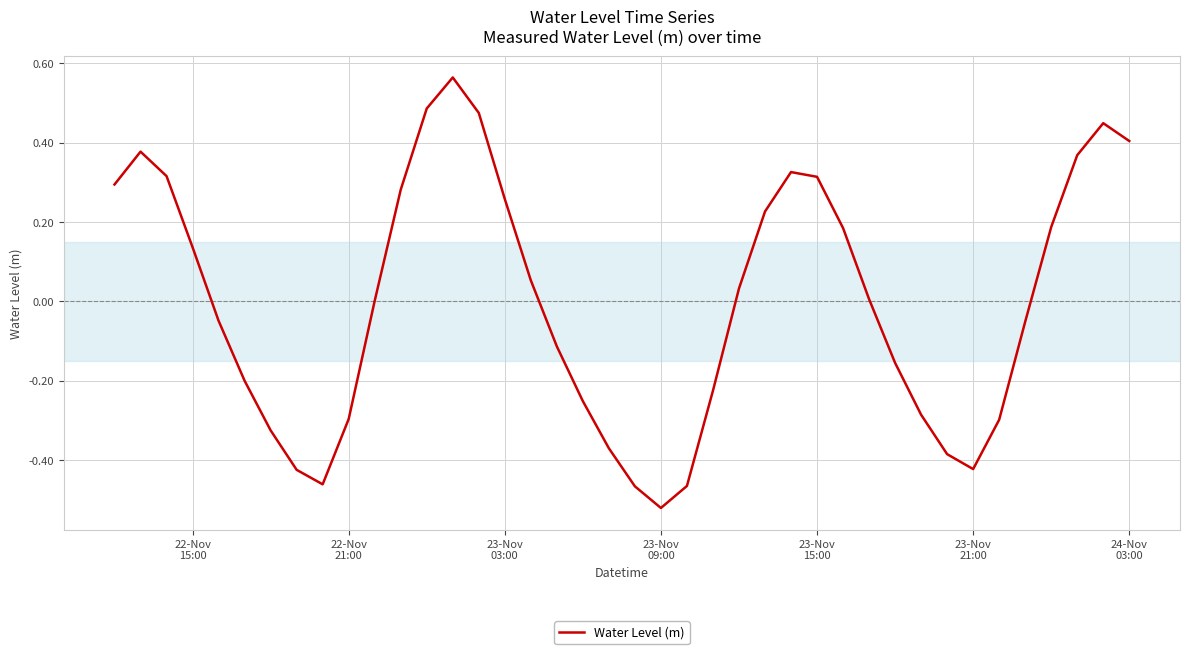

What is the difference between the maximum and minimum values?

1.1